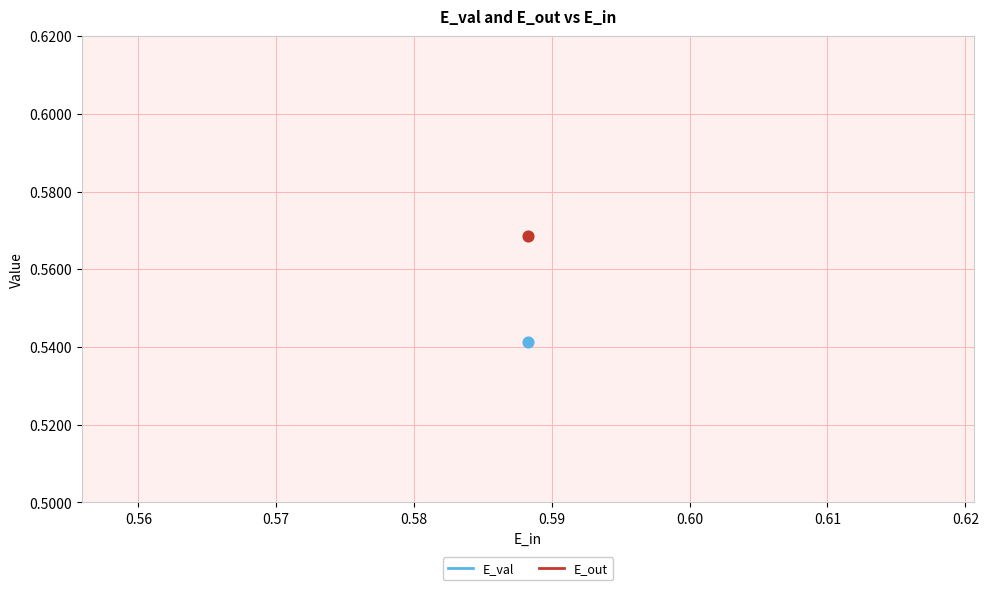

Which series reaches the maximum Y coordinate?

E_out